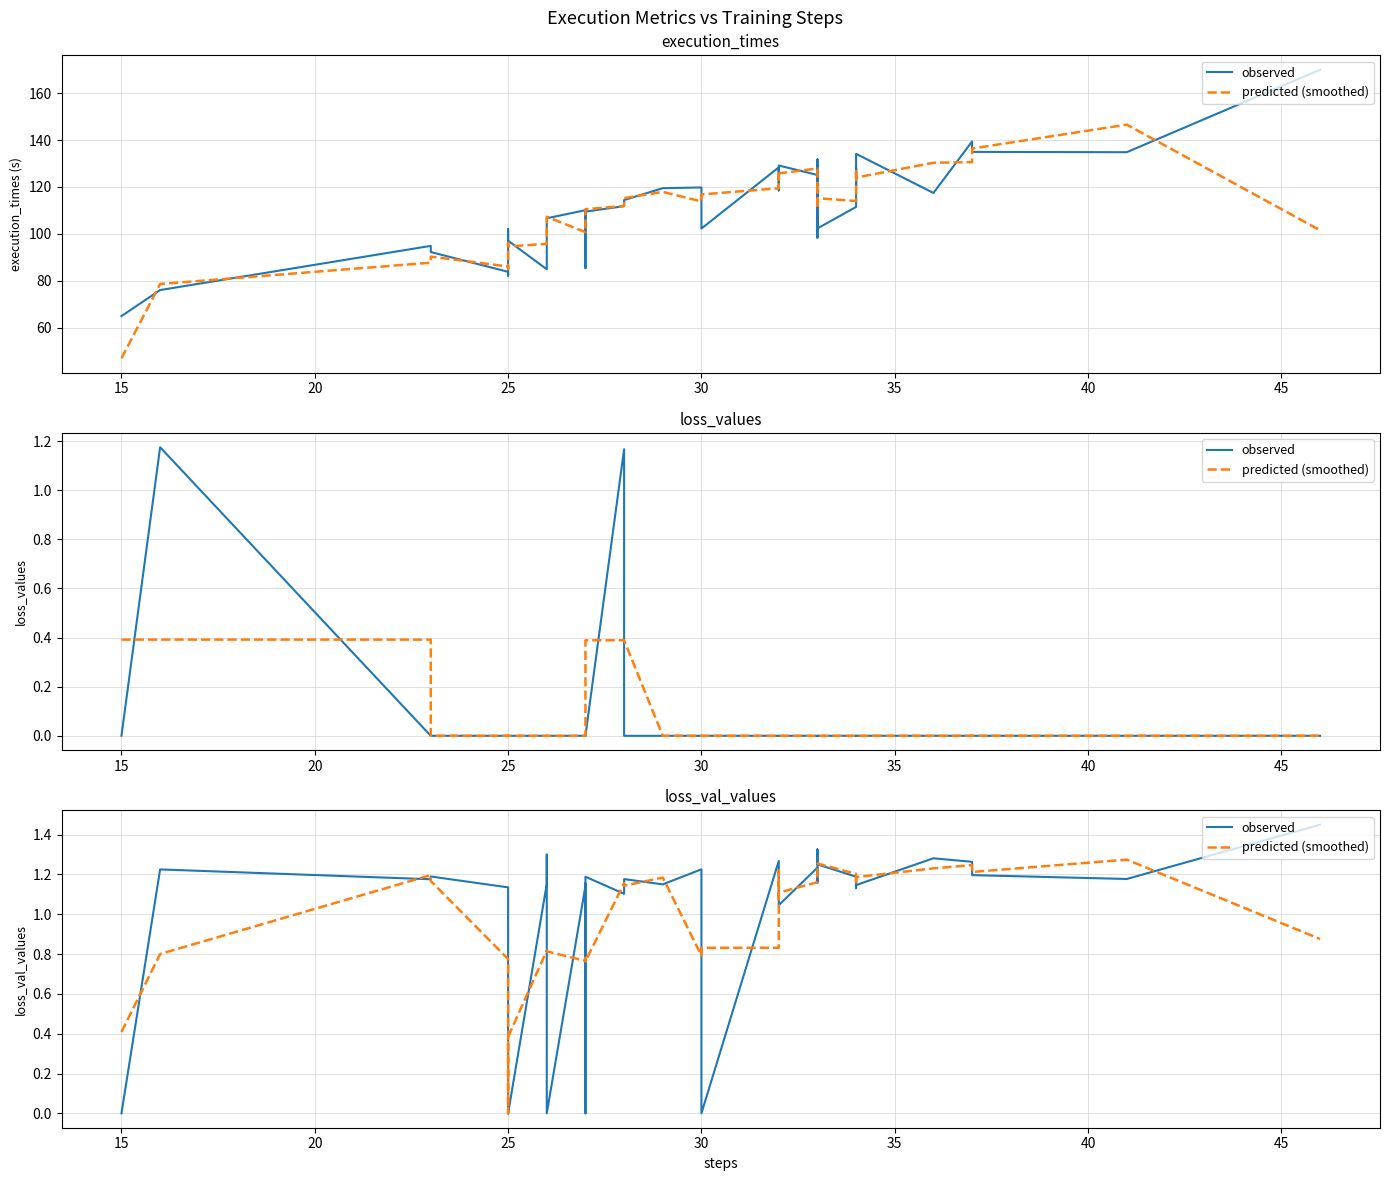

At 37, list the series in order from largest to smallest.

predicted (smoothed), observed